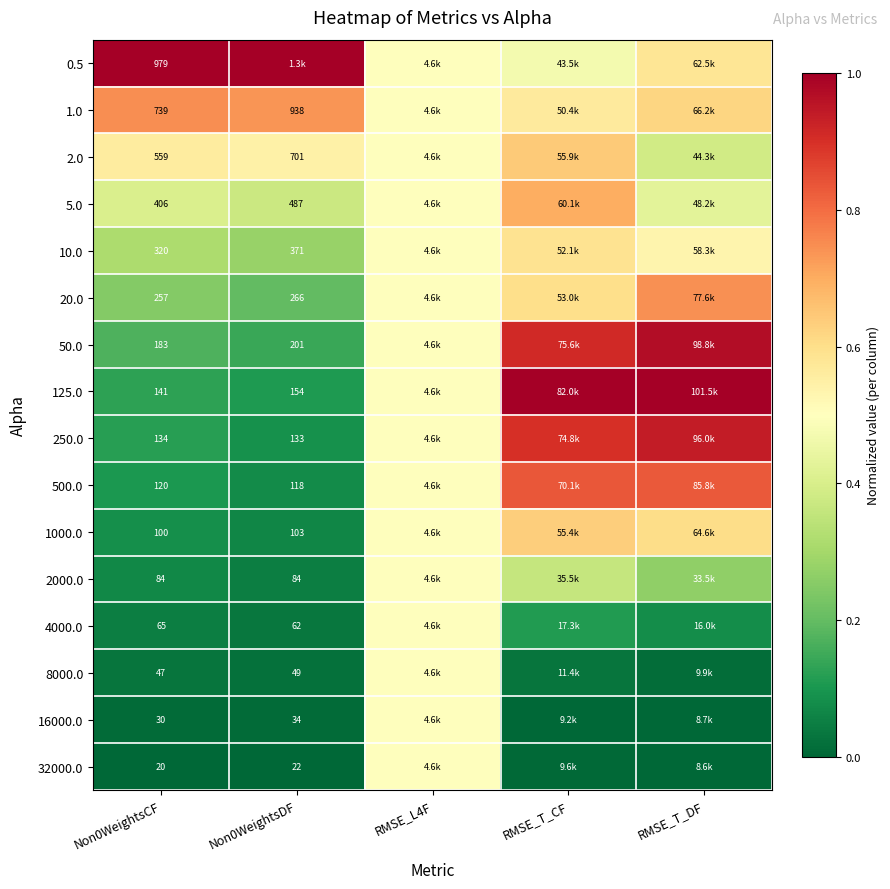

Which series has the widest spread of values?

125.0